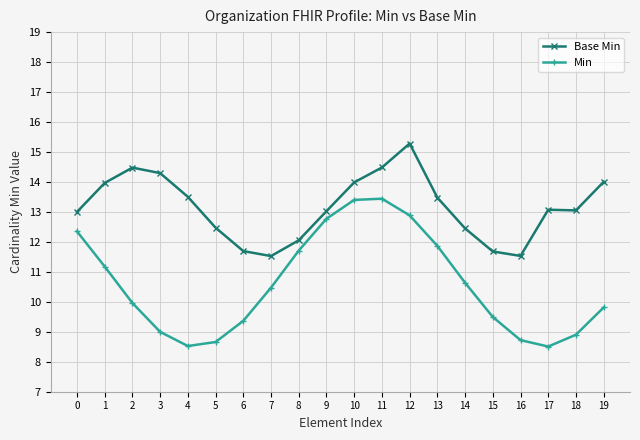

Where does the Base Min series first go above 13?

1